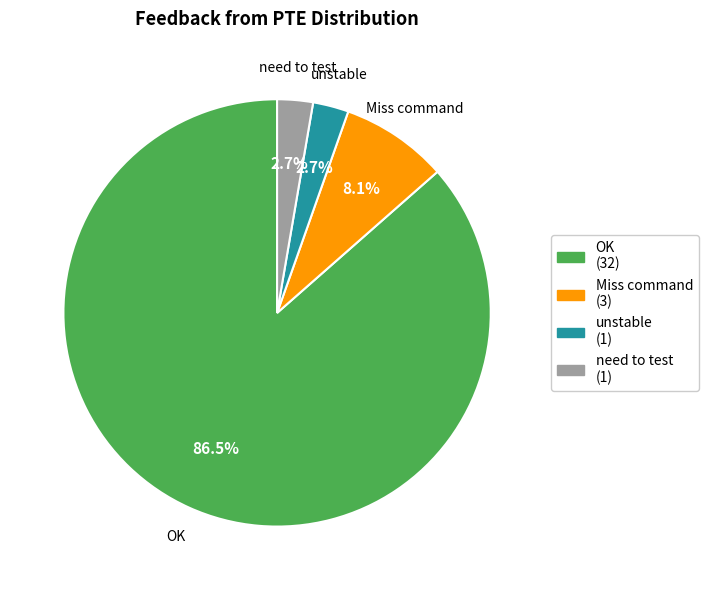

The unstable slice represents 10% of the pie. True or false?

False